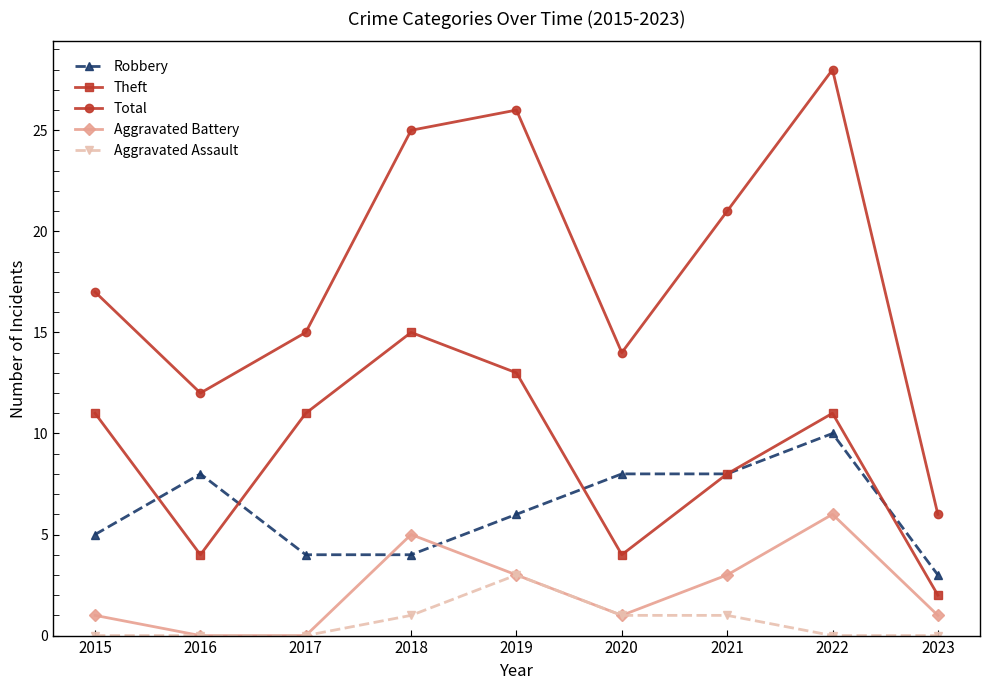

At which category is the sum across all series the highest?

2022